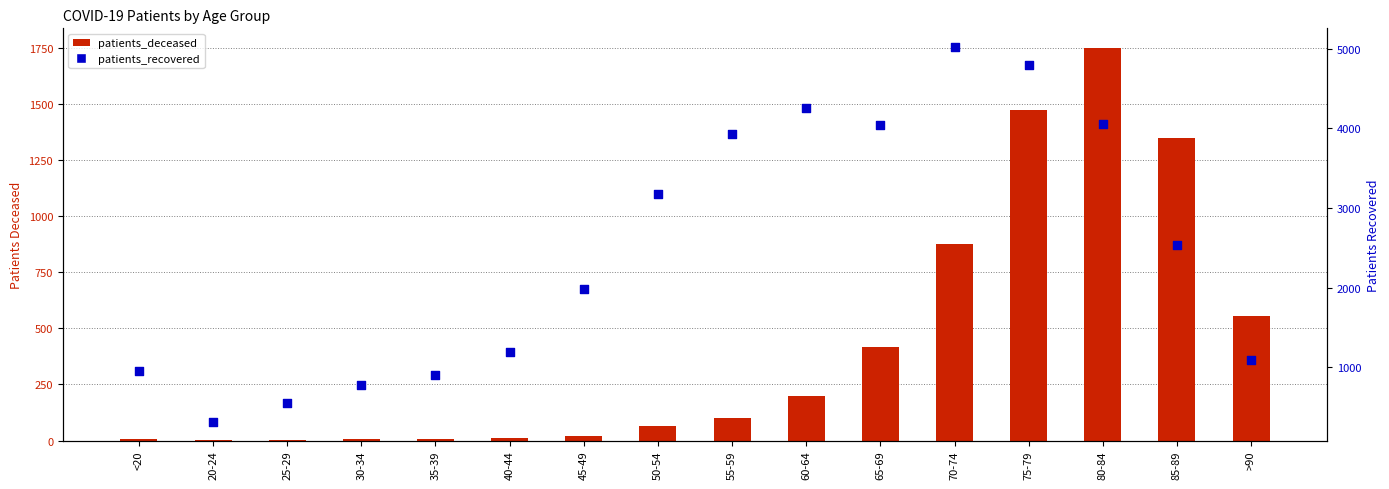

What are all the series names shown in the legend?

patients_deceased, patients_recovered